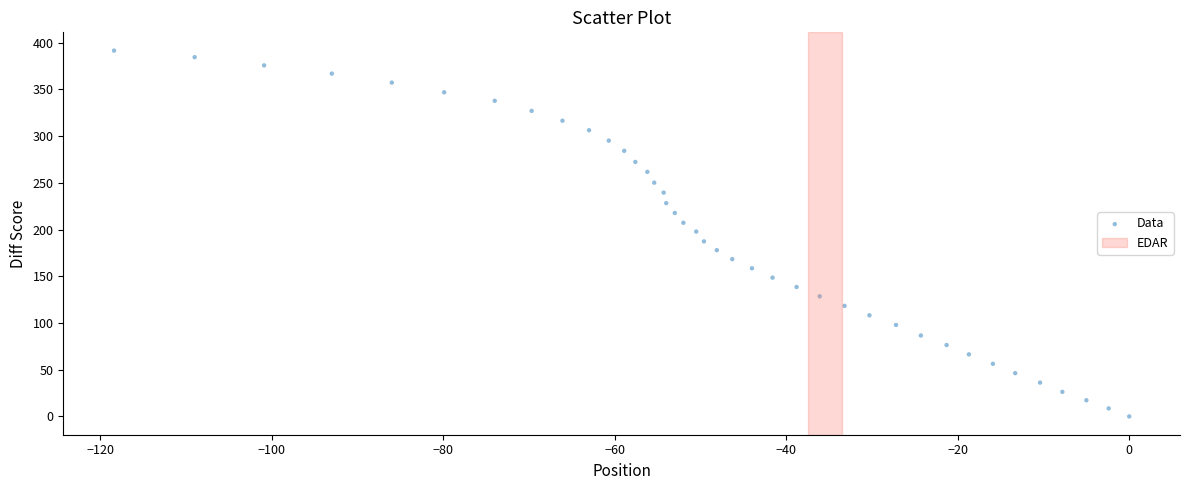

What is the range of Y values (max minus min)?

391.4